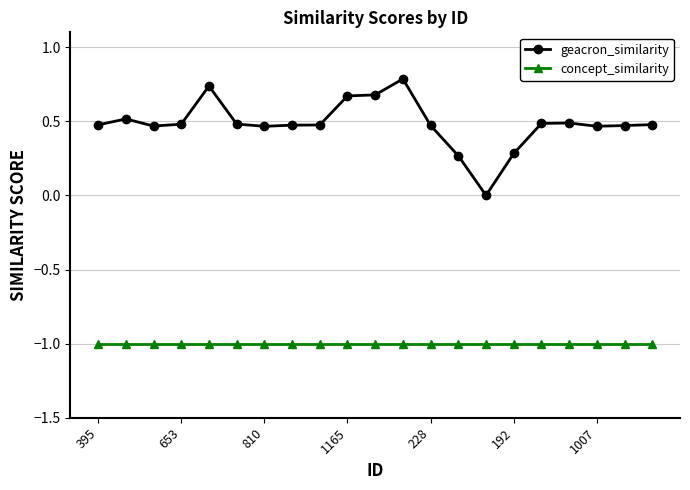

True or false: geacron_similarity has more than 0 interior local peaks.

True